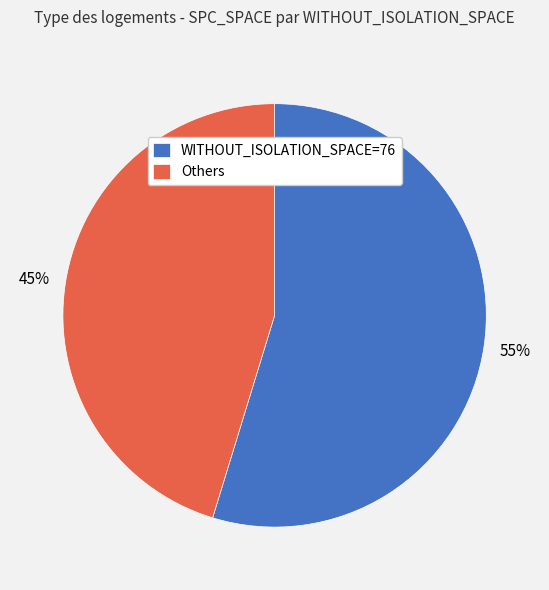

Which category has the smallest portion of the pie?

Others